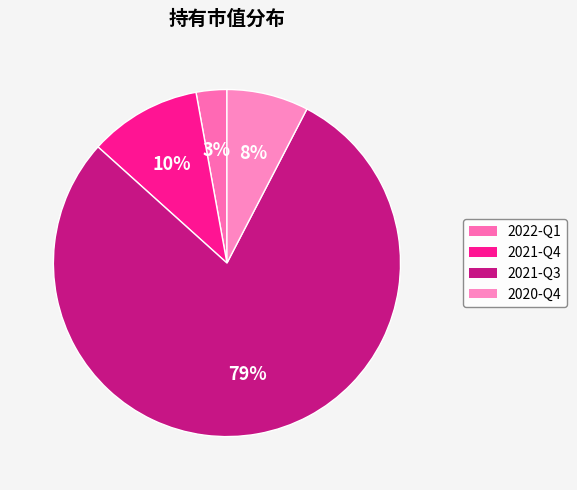

Which slice represents more than half of the pie?

2021-Q3